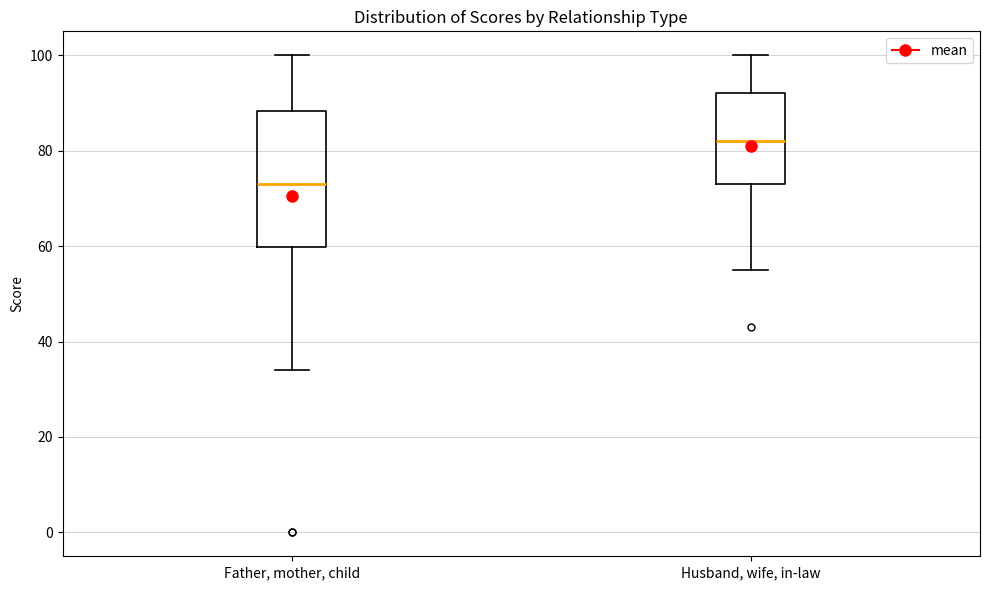

Which box is the tallest, from its lower edge to its upper edge?

Father, mother, child